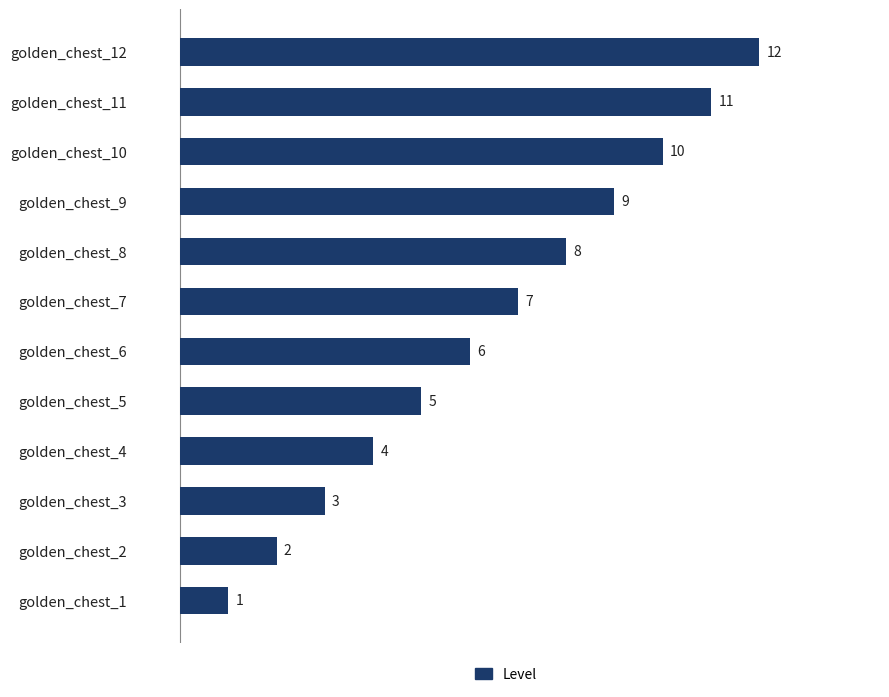

Are the bars grouped side by side (vs. stacked)?

No